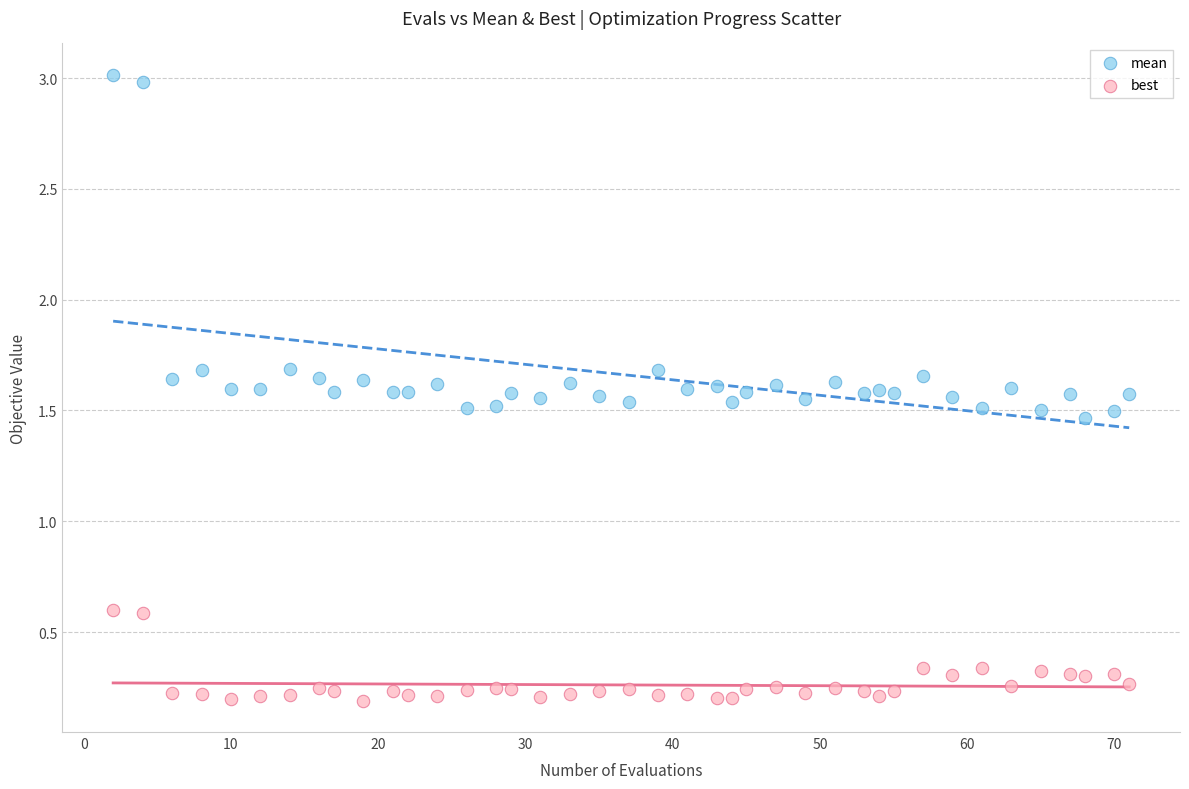

Which series has the widest spread of Y values?

mean